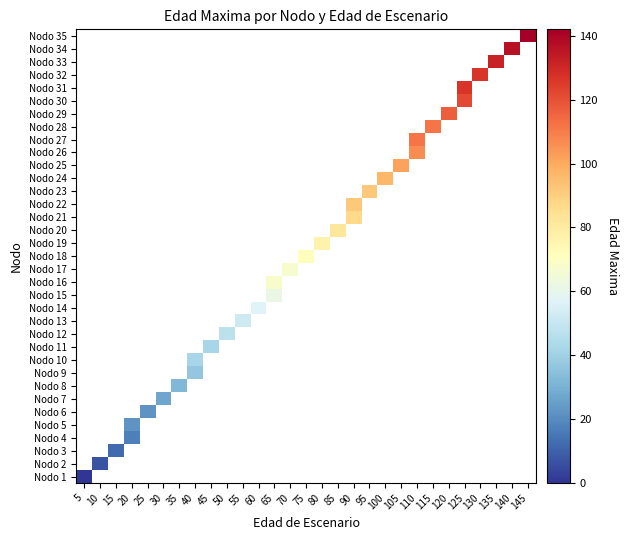

Between 40 and 75, which is larger?

75